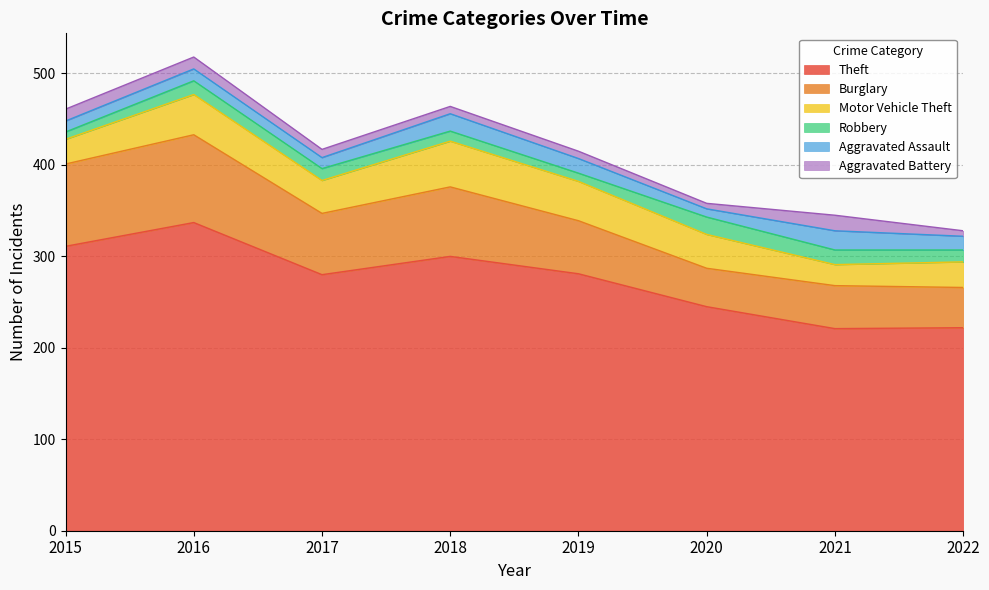

What are all the series names shown in the legend?

Theft, Burglary, Motor Vehicle Theft, Robbery, Aggravated Assault, Aggravated Battery